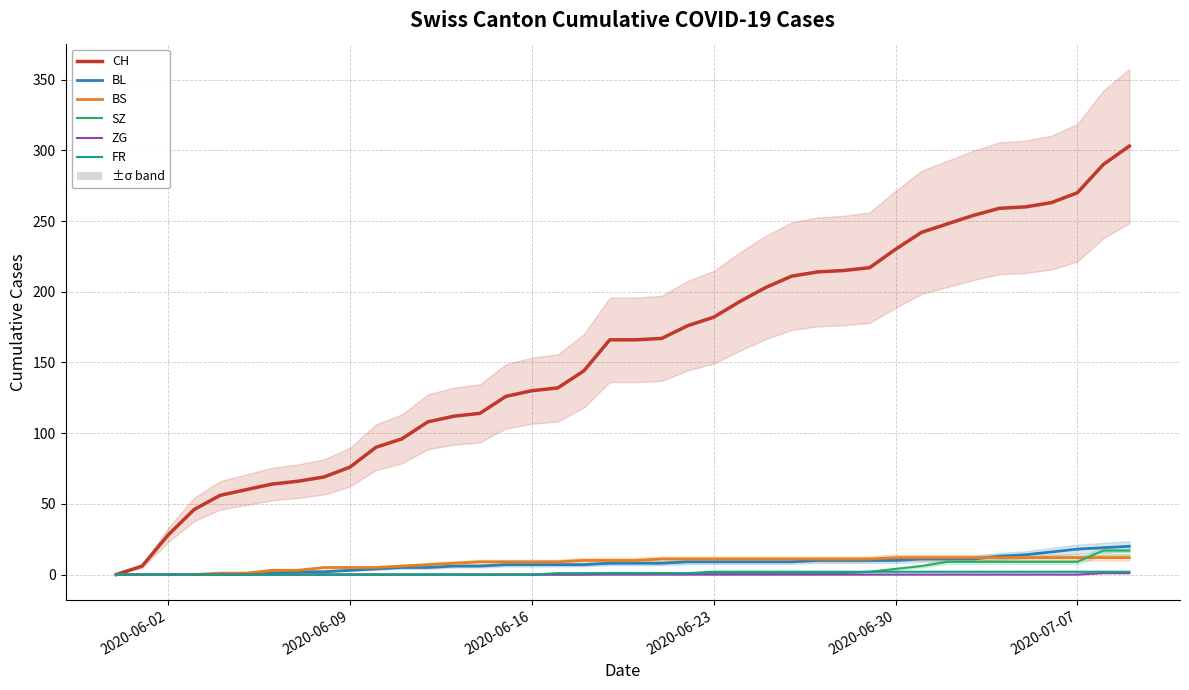

What is the highest value of the BS series?

12